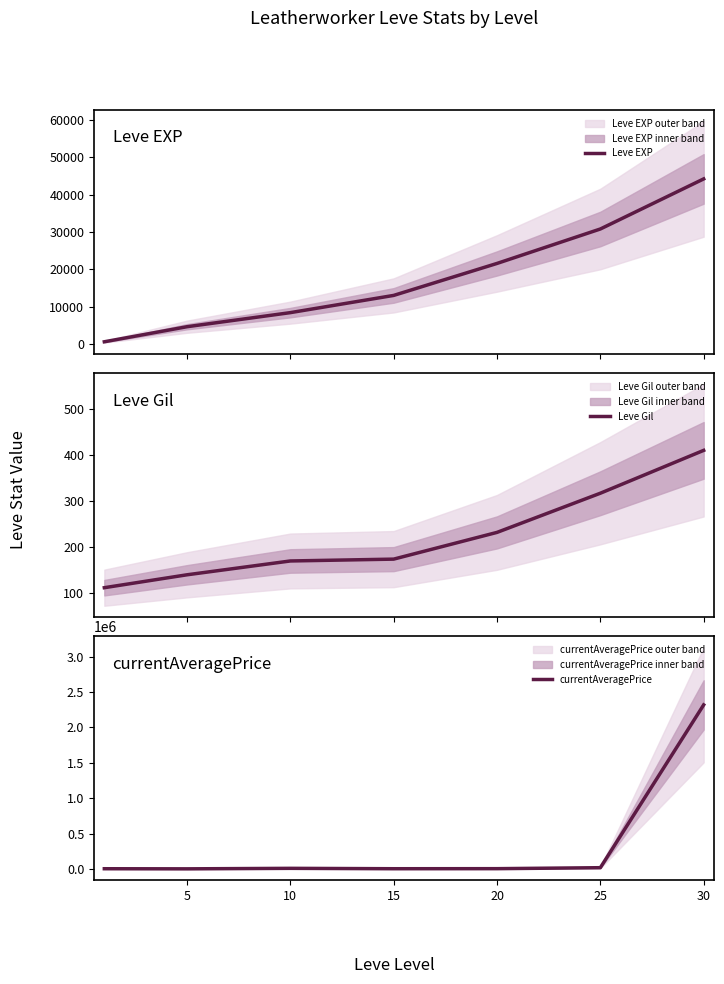

Reading left to right, list all the values displayed in this chart.

Leve EXP: 630	4660	8430	13040	21600	30820	44230
Leve Gil: 112	140	170	174	232	317	410
currentAveragePrice: 5000	3500	10549	5101	5920	19657	2318179